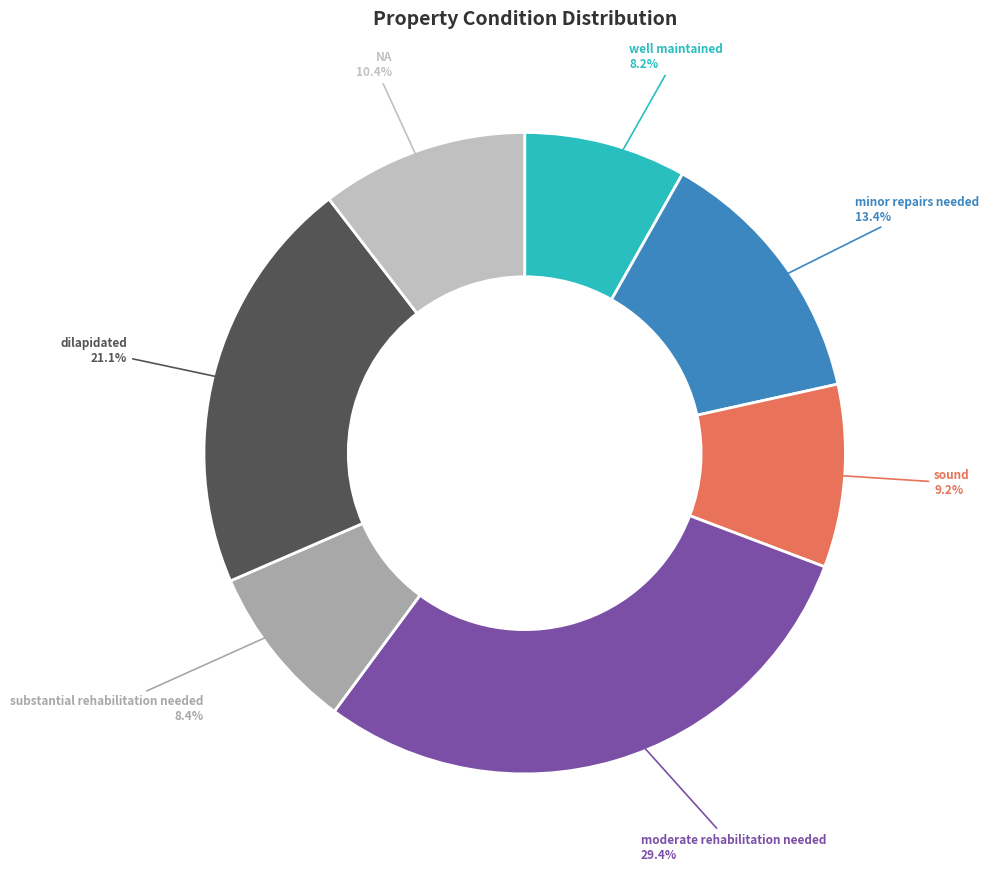

Combined, what portion of the pie is dilapidated and sound?

30.3%